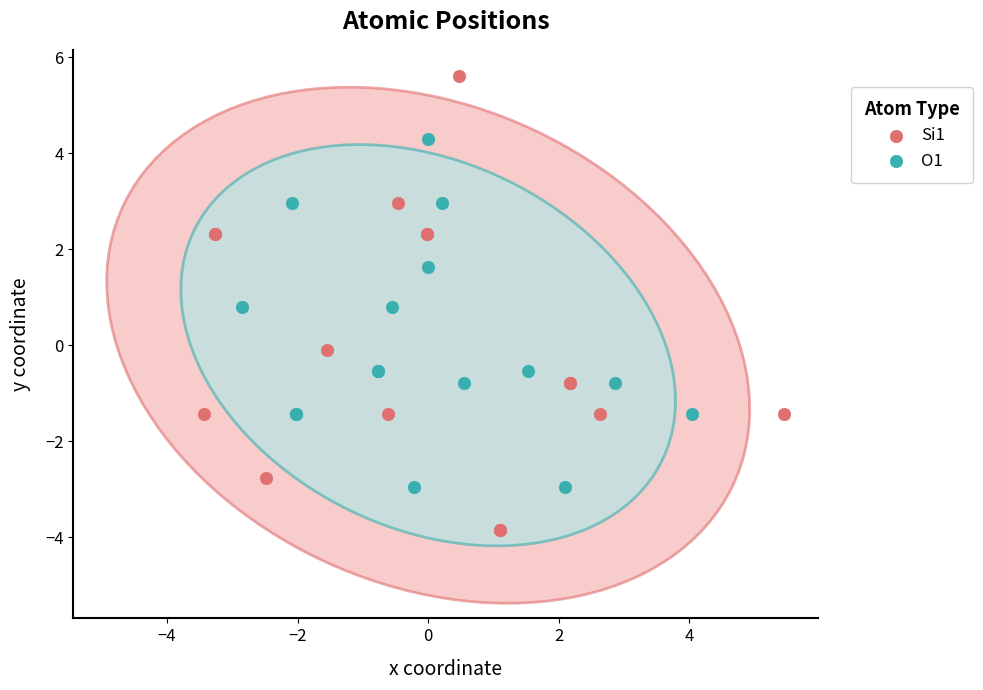

What are all the series names shown in the legend?

Si1, O1